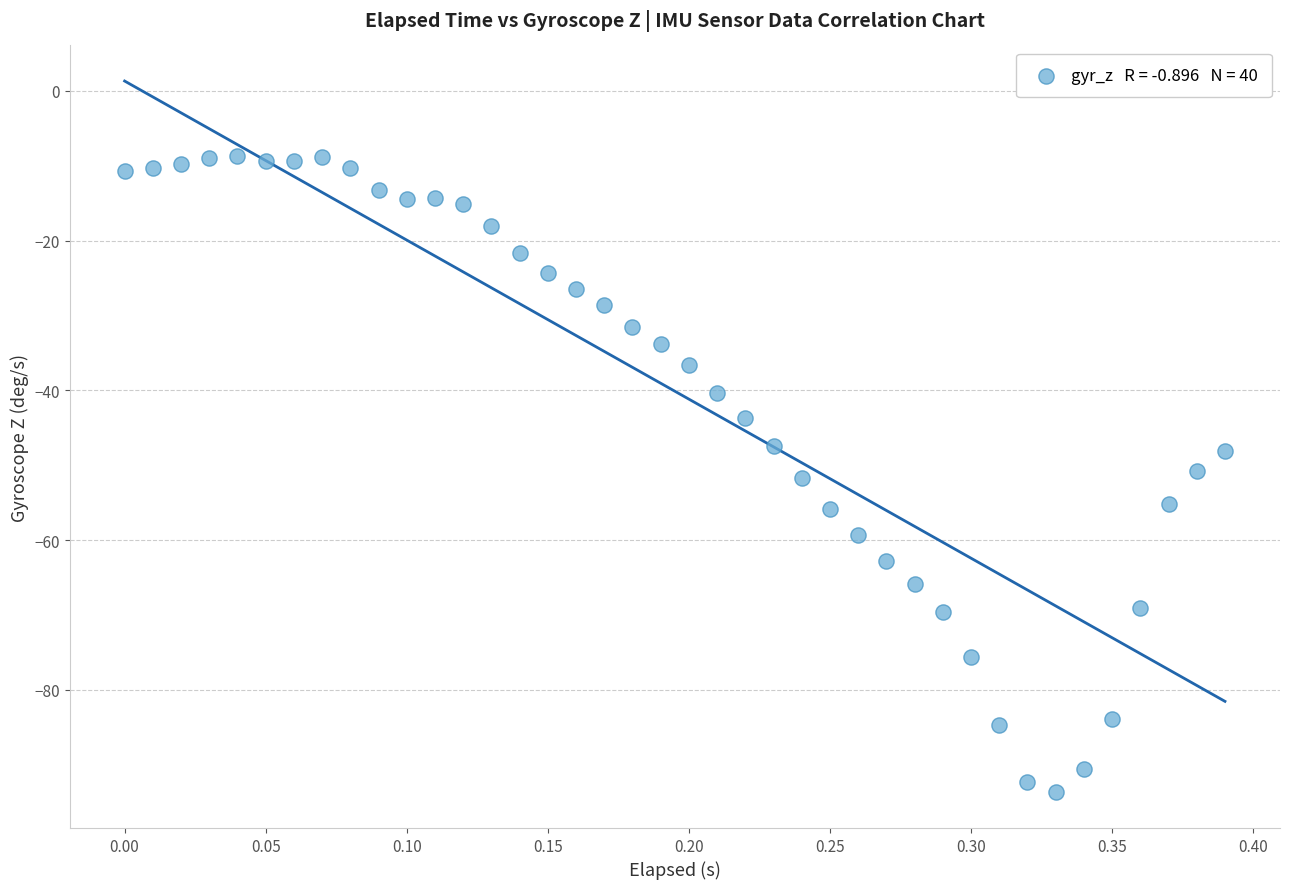

What is the range of X values (max minus min)?

0.4